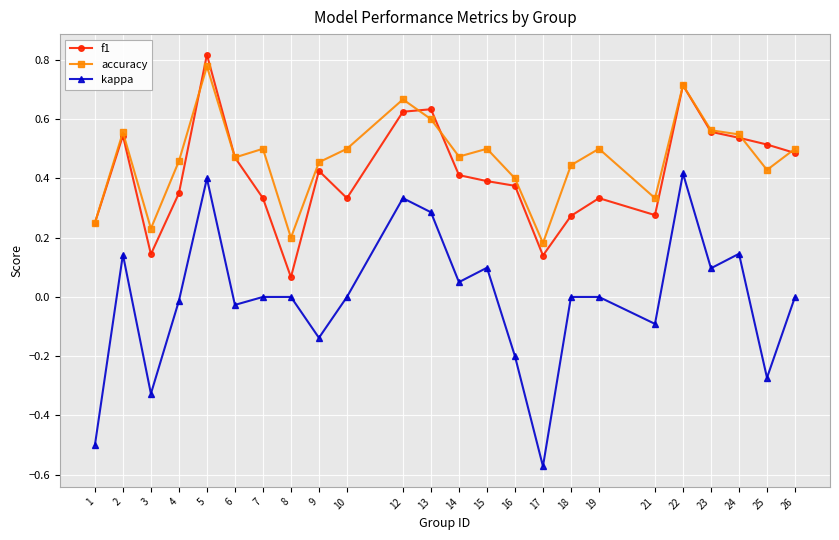

True or false: f1 and accuracy intersect in this chart.

True